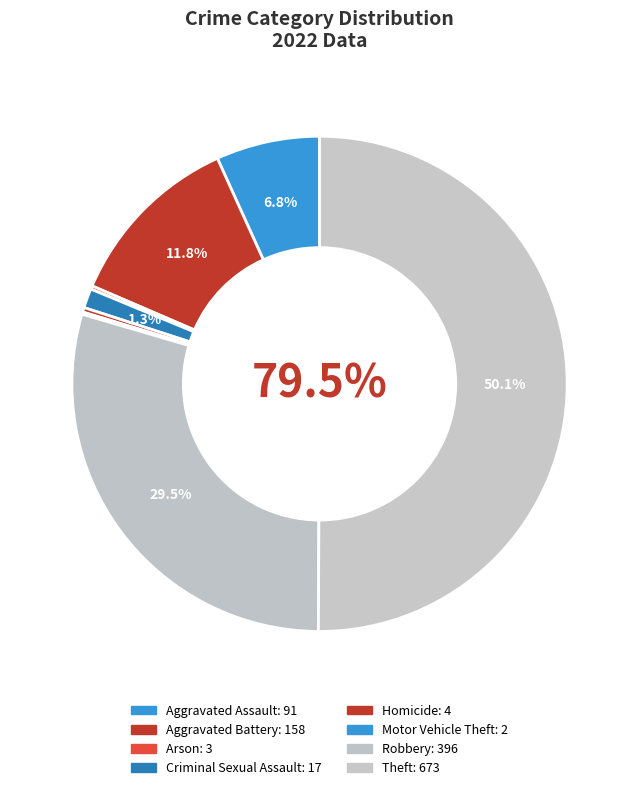

Is it true that Criminal Sexual Assault is 1% of the pie?

True